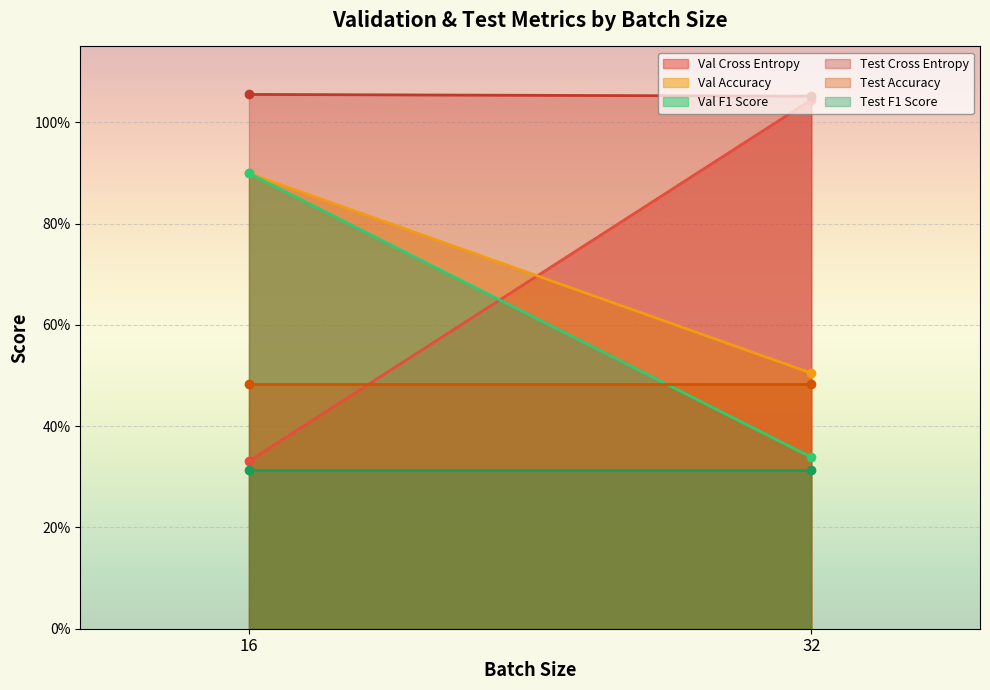

At which label does Test Cross Entropy reach its minimum?

32